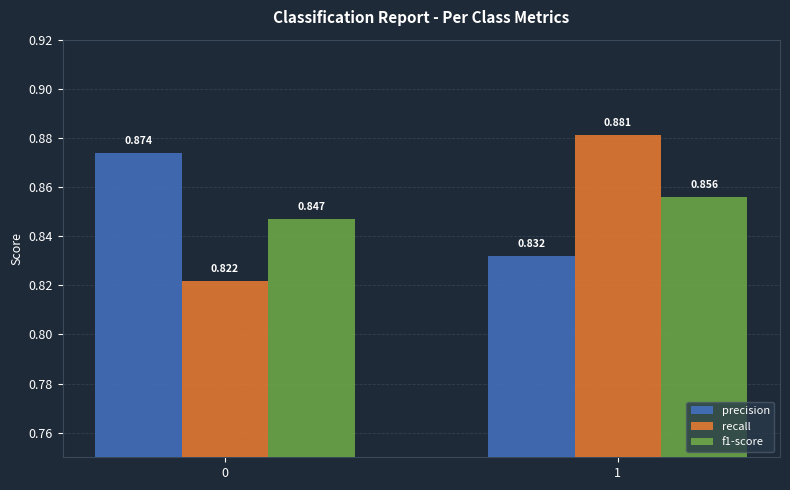

How many groups of bars are there?

2